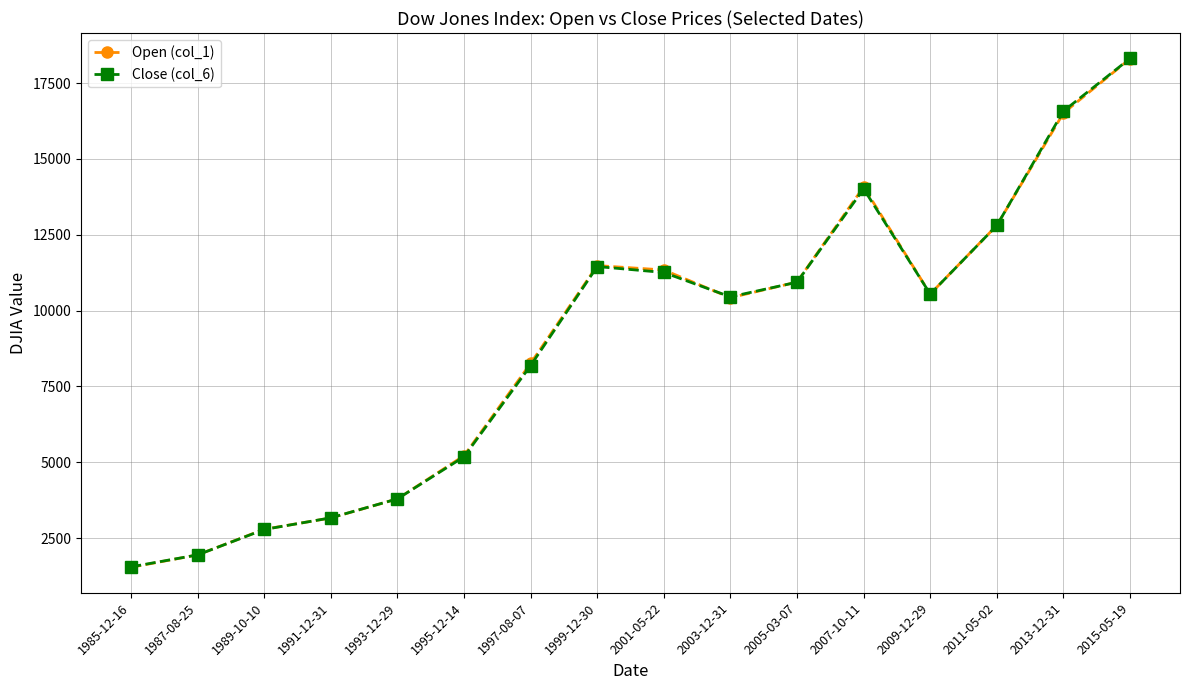

What is the difference between the highest and lowest values at 1993-12-29?

0.5